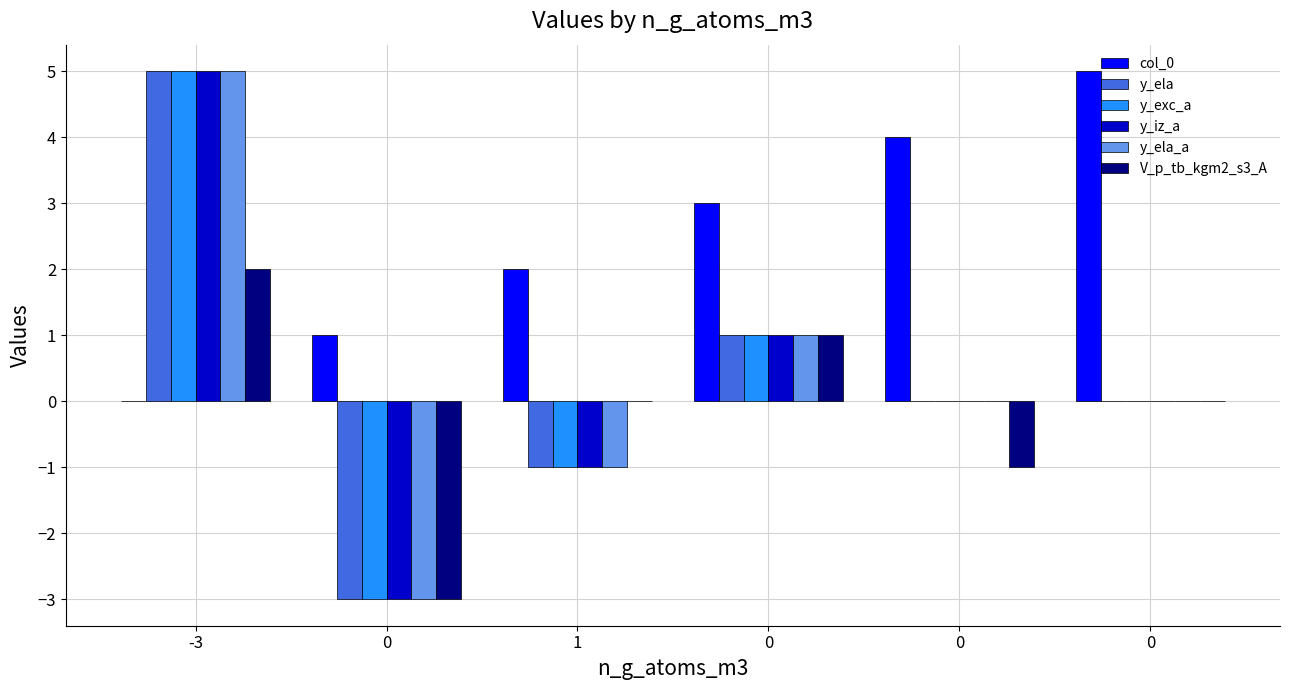

Where is V_p_tb_kgm2_s3_A nearest to the value 0?

1